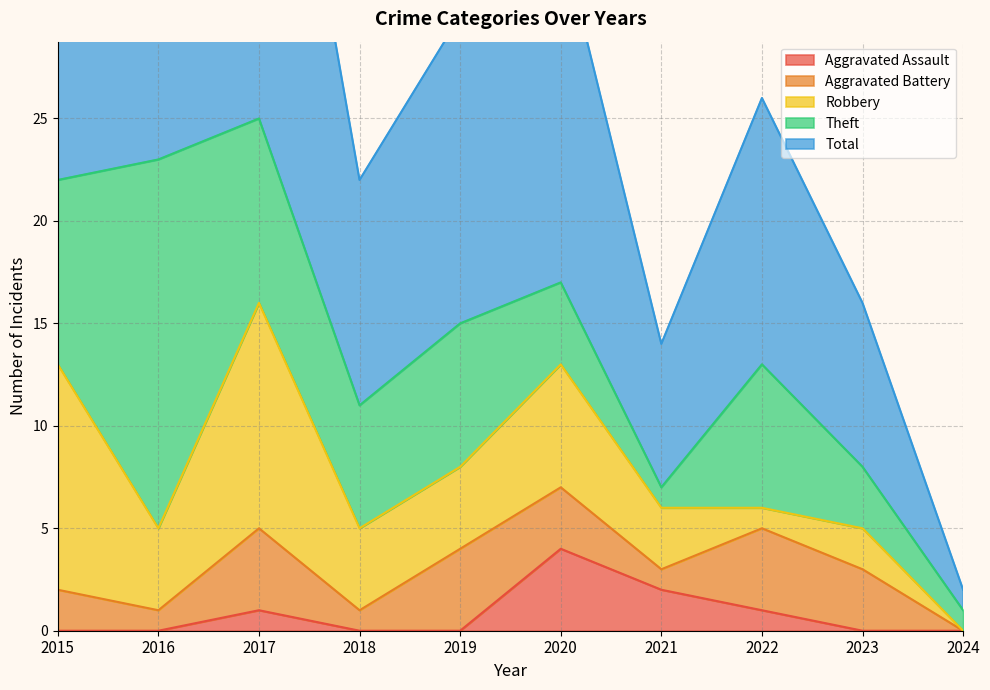

Reading left to right, transcribe all the data shown in this chart.

Aggravated Assault: 0	0	1	0	0	4	2	1	0	0
Aggravated Battery: 2	1	4	1	4	3	1	4	3	0
Robbery: 11	4	11	4	4	6	3	1	2	0
Theft: 9	18	9	6	7	4	1	7	3	1
Total: 23	23	25	11	15	17	7	13	8	1